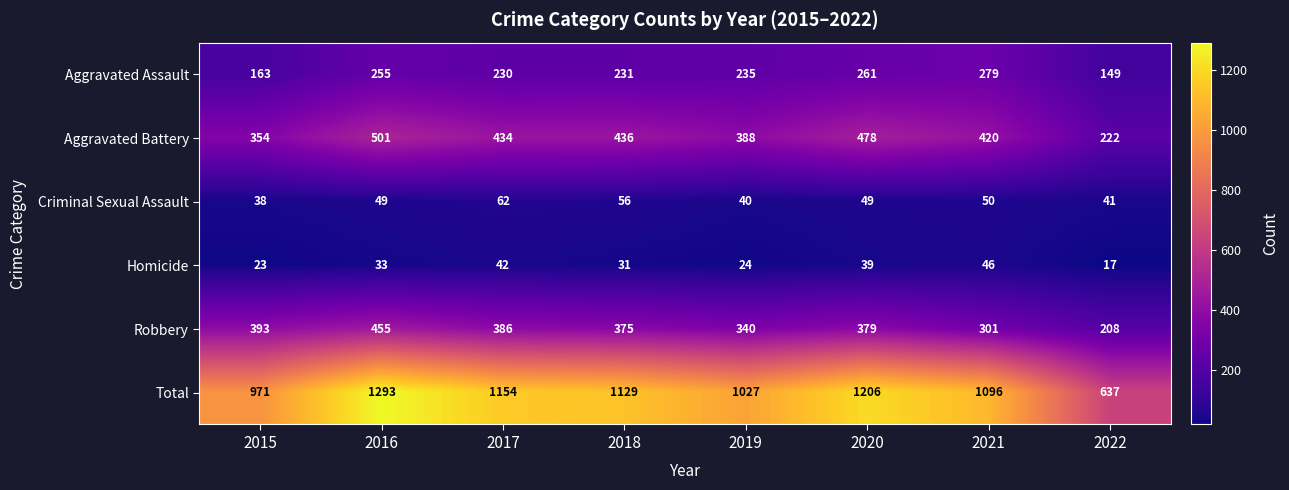

What is the difference between the maximum and second lowest values in the Total series?

322